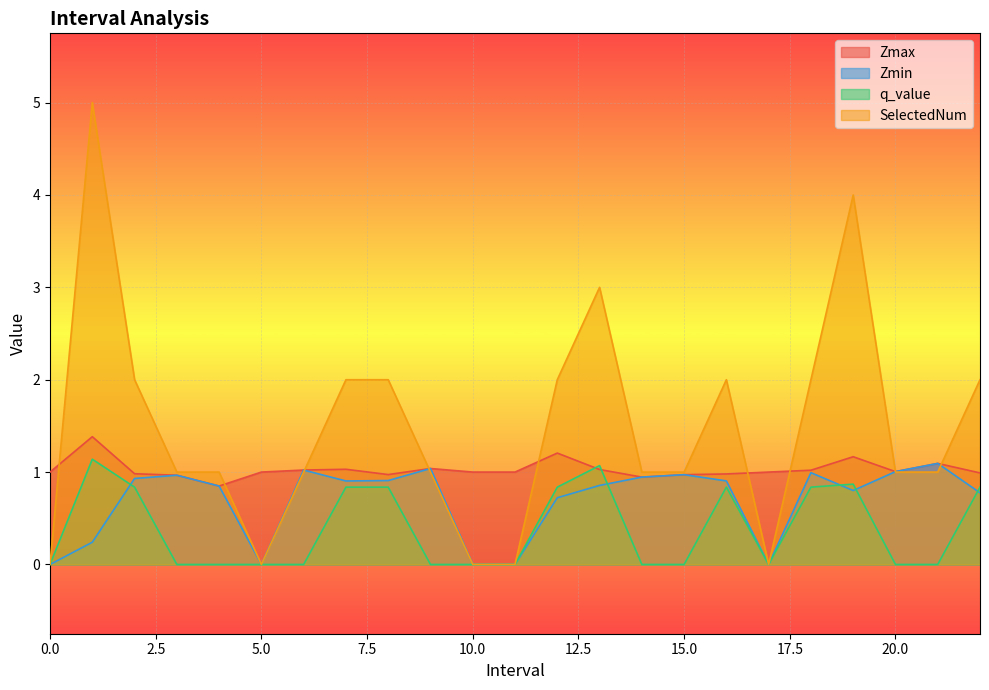

True or false: Zmax has a value of 0.6 at 8.0.

False